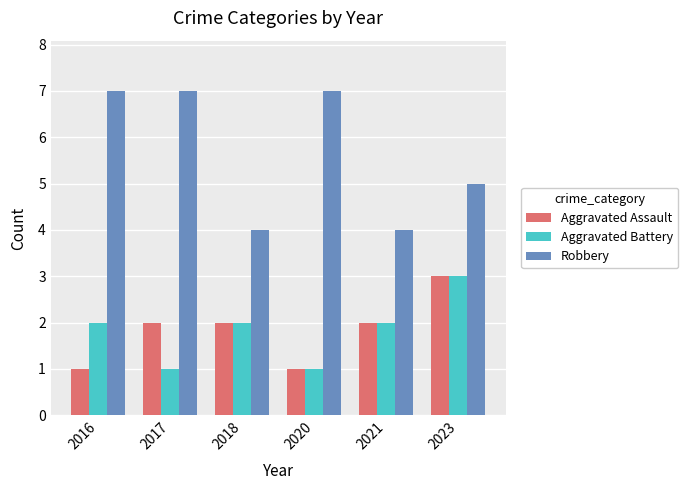

At 2016, list the series in order from largest to smallest.

Robbery, Aggravated Battery, Aggravated Assault